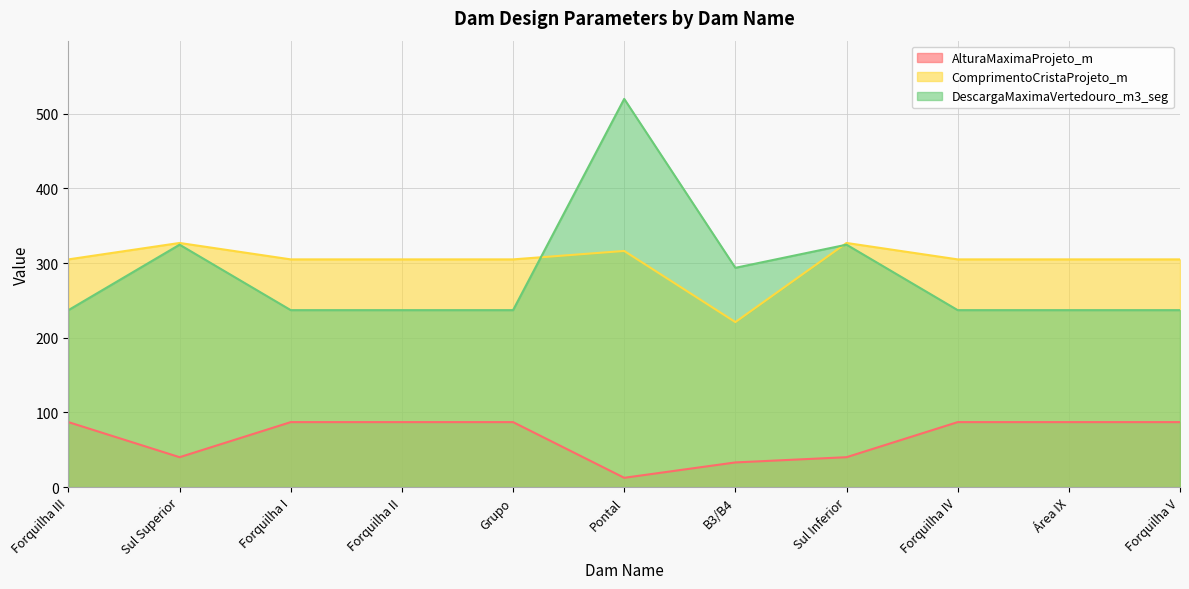

Where is the first local minimum for ComprimentoCristaProjeto_m?

B3/B4